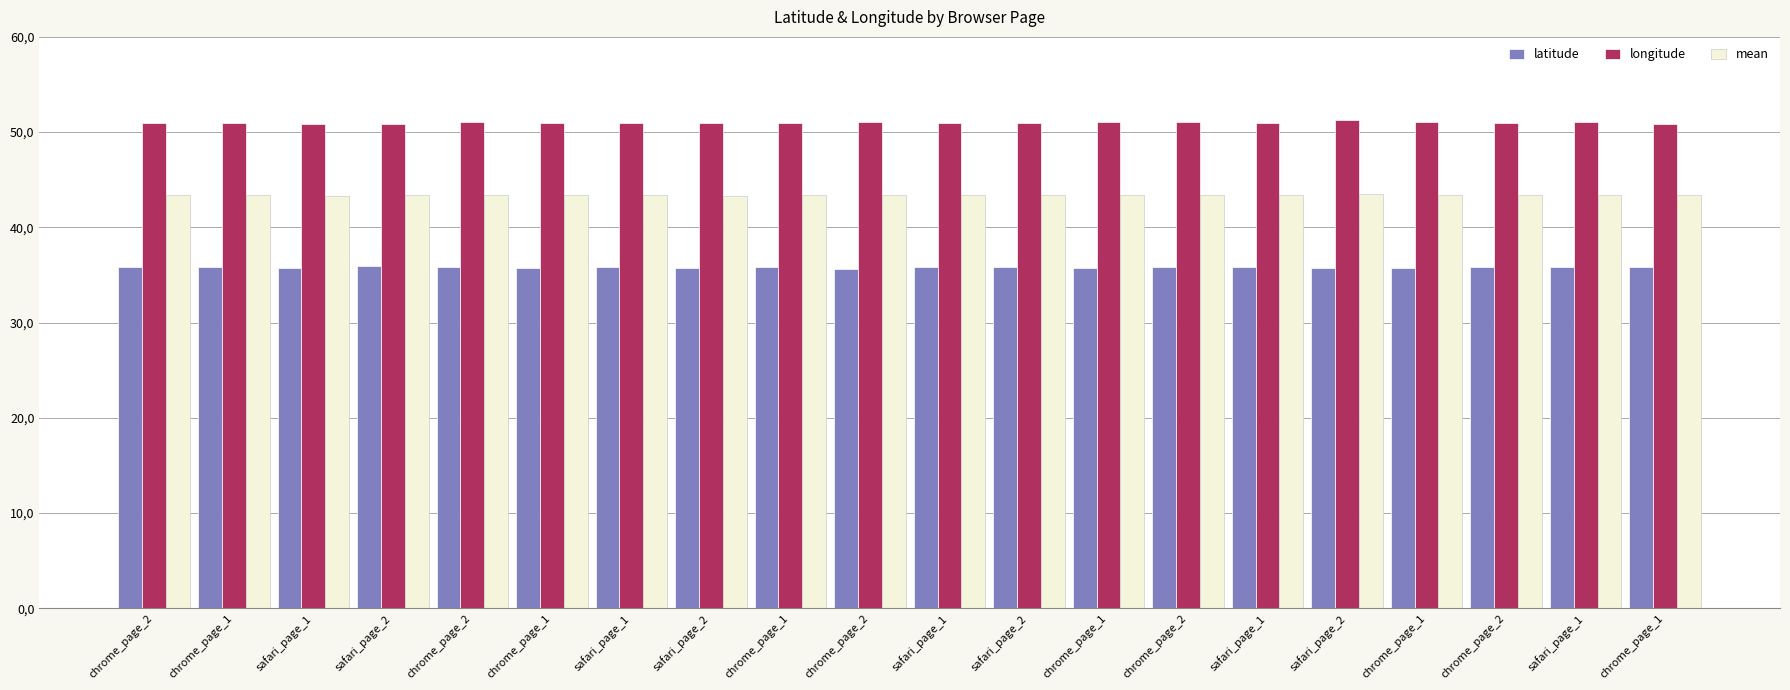

List the labels in order of mean value, largest first.

safari_page_2, safari_page_1, chrome_page_2, chrome_page_2, chrome_page_1, chrome_page_2, chrome_page_1, chrome_page_1, safari_page_1, safari_page_2, safari_page_1, chrome_page_1, safari_page_1, chrome_page_2, chrome_page_1, safari_page_2, chrome_page_1, chrome_page_2, safari_page_2, safari_page_1